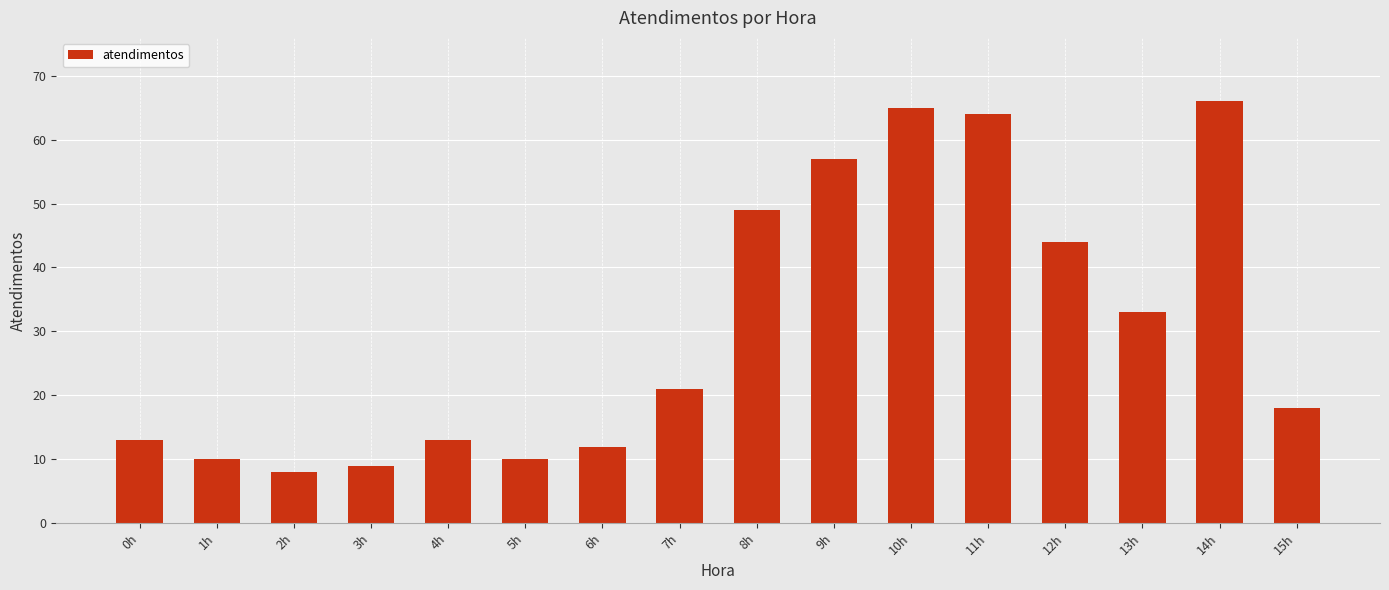

Which has a higher value, 1h or 7h?

7h